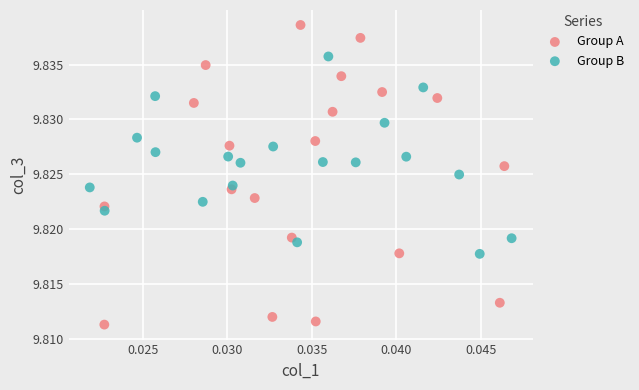

Which series has the widest spread of Y values?

Group A